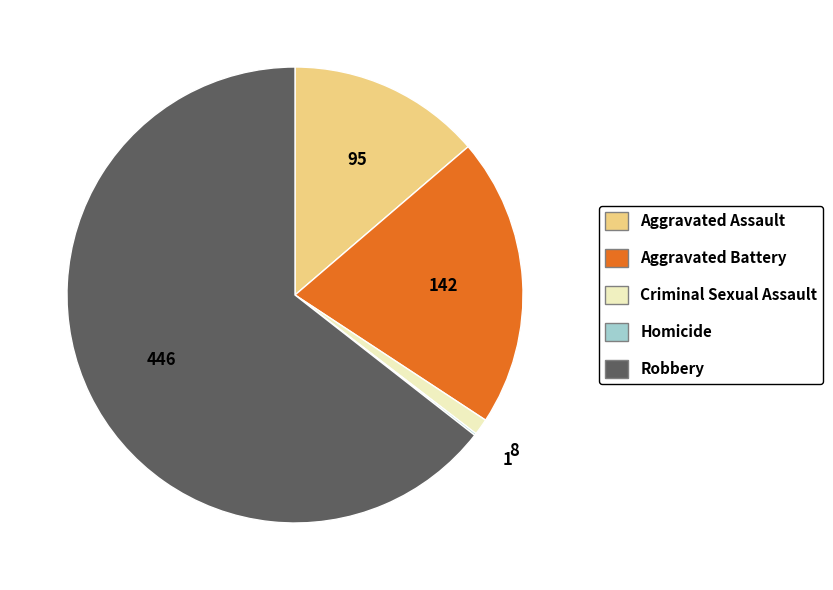

Which category accounts for the majority?

Robbery